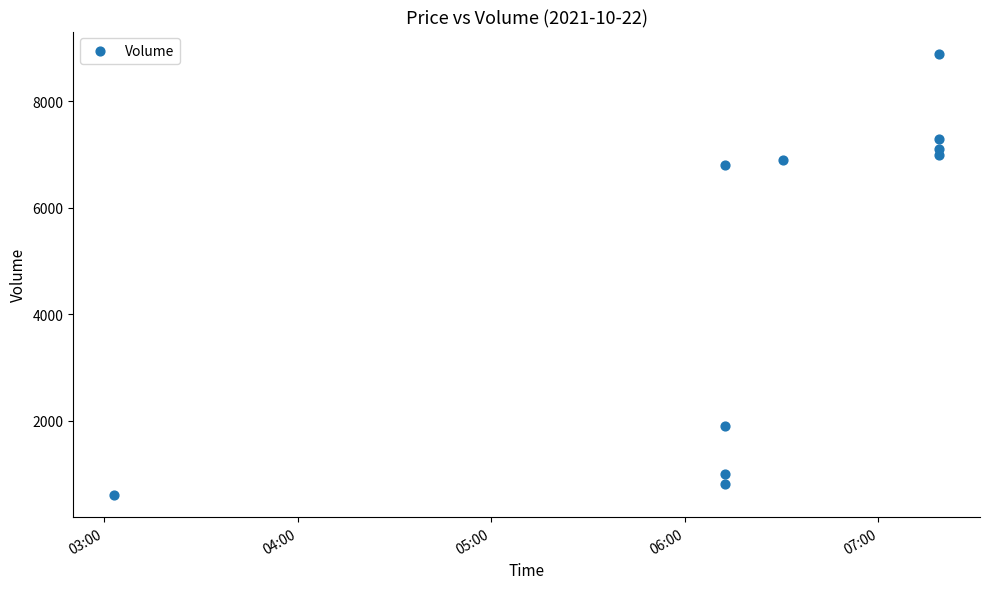

What Y value in the scatter plot is closest to 4750?

6800